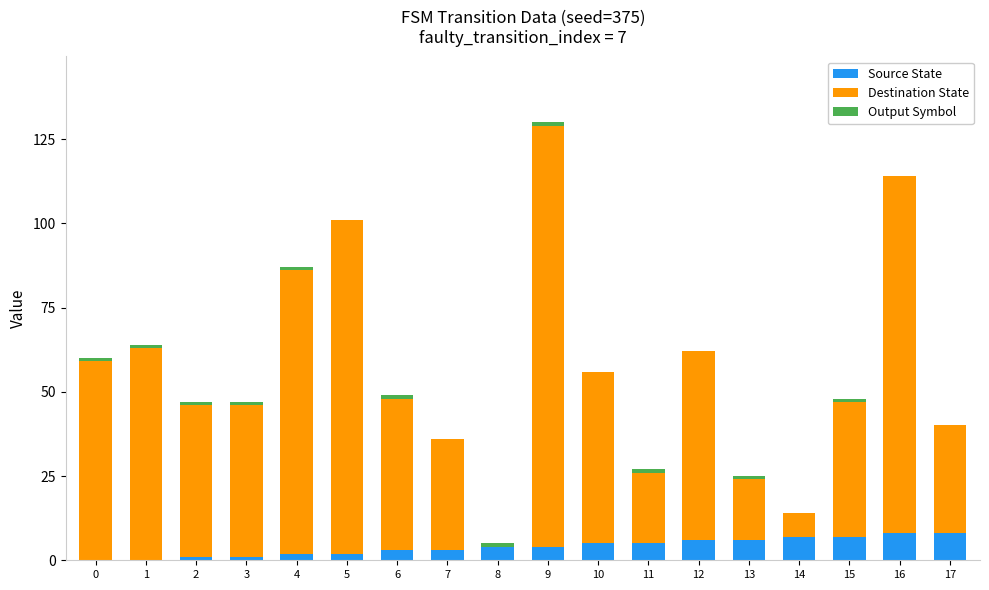

How many series are shown in this chart?

3